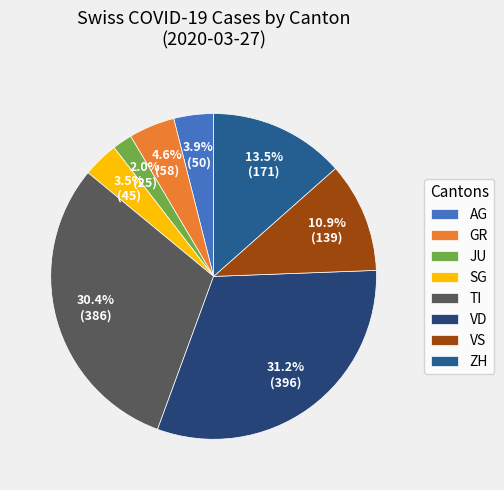

How many slices are in this pie chart?

8